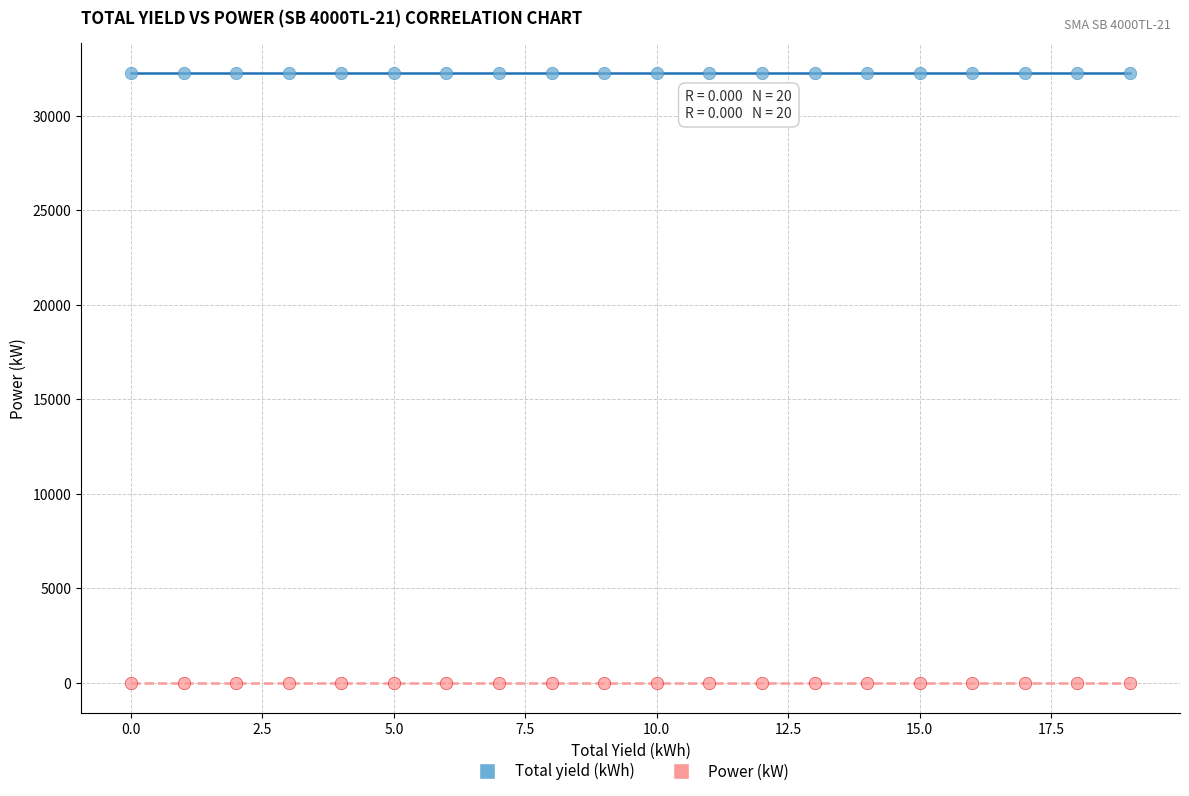

Which series reaches the minimum Y coordinate?

Power (kW)